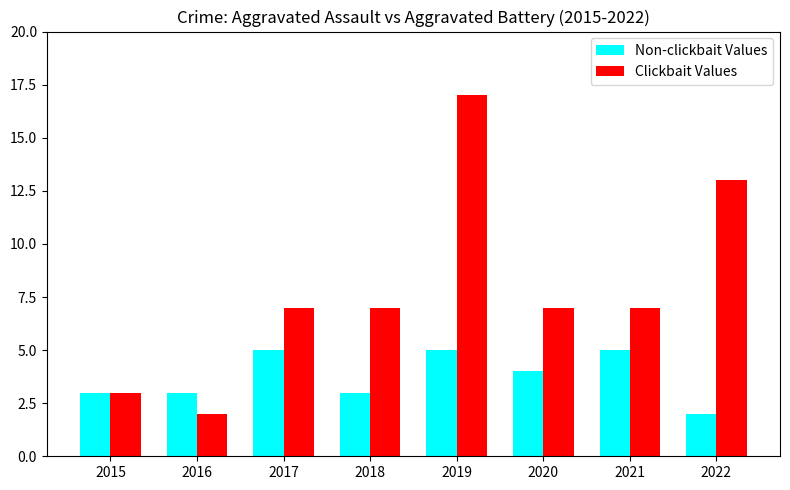

Reading right to left, transcribe all the data shown in this chart.

Non-clickbait Values: 2022=2	2021=5	2020=4	2019=5	2018=3	2017=5	2016=3	2015=3
Clickbait Values: 2022=13	2021=7	2020=7	2019=17	2018=7	2017=7	2016=2	2015=3